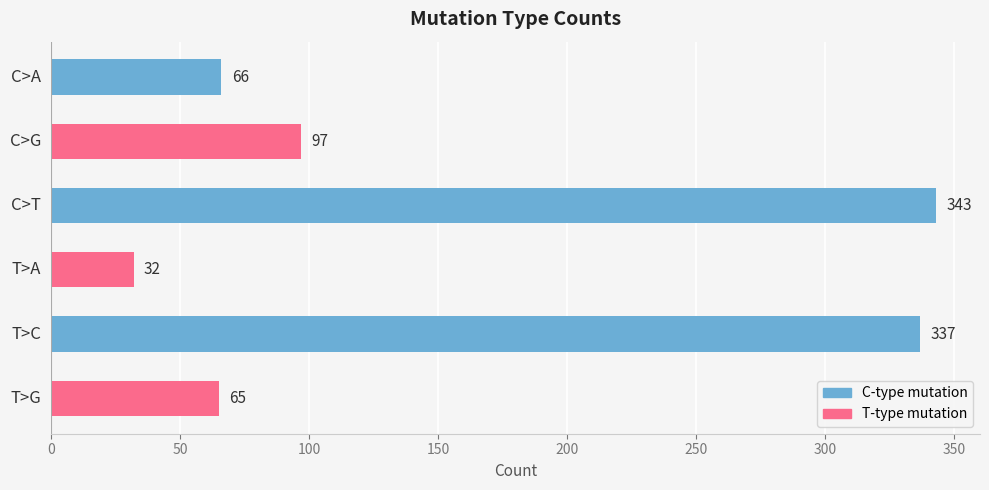

List the labels in order of value, largest first.

C>T, T>C, C>G, C>A, T>G, T>A